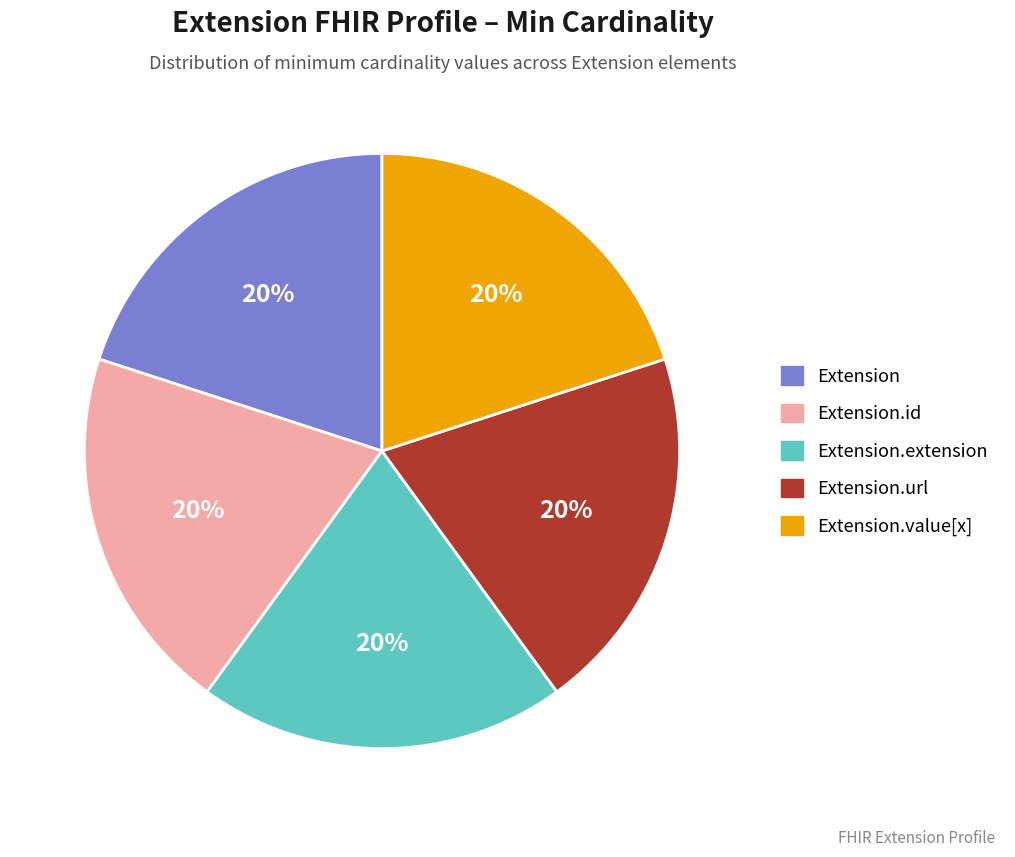

Is there any slice that represents more than half of the pie?

No